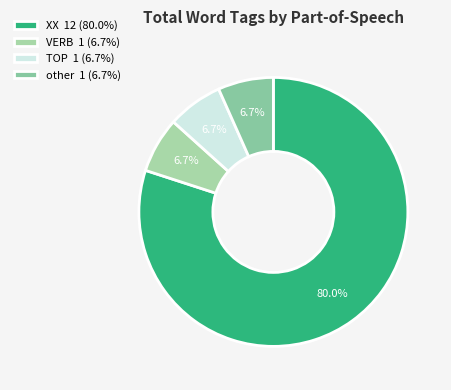

How many segments does this pie chart have?

4